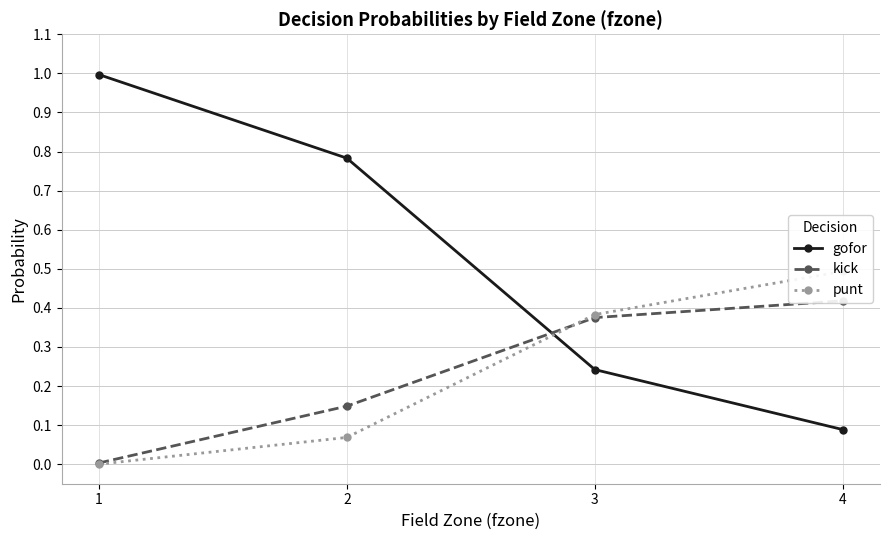

The kick series shows 0.5 at 3. True or false?

False